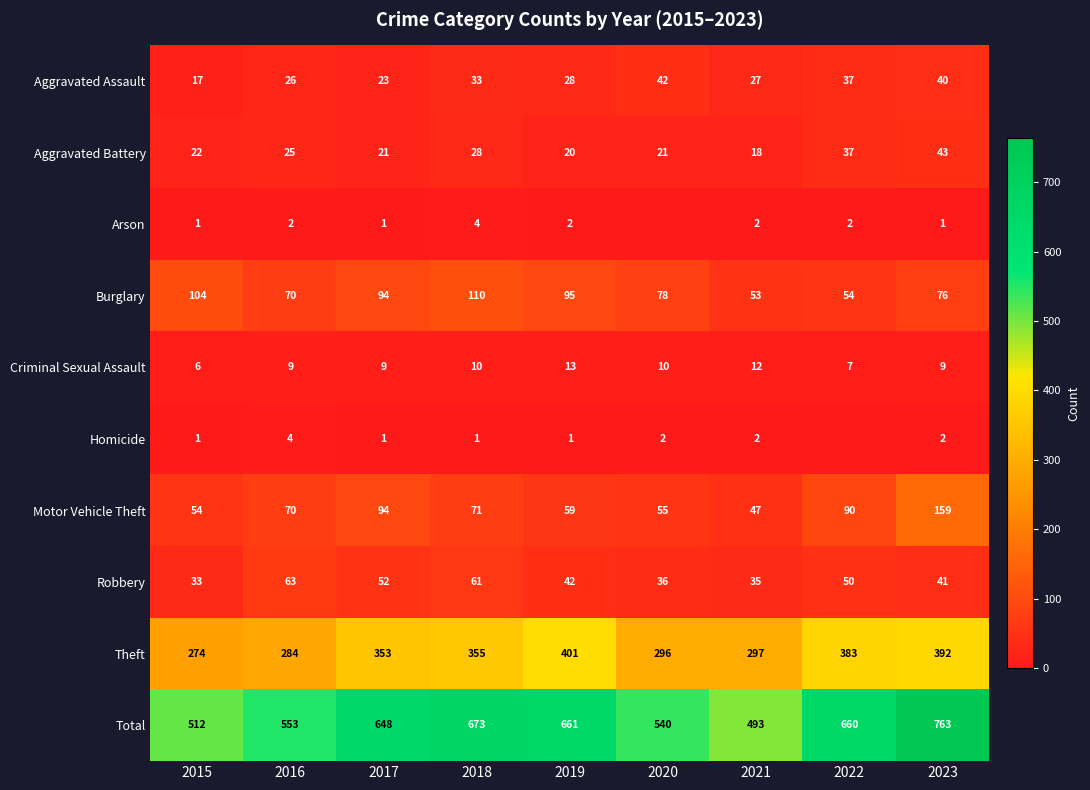

What is the lowest value of the Theft series?

274